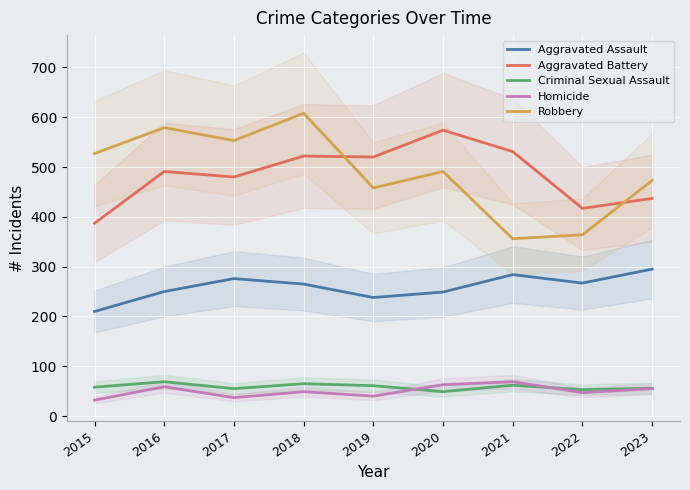

How many lines are shown in the chart?

5